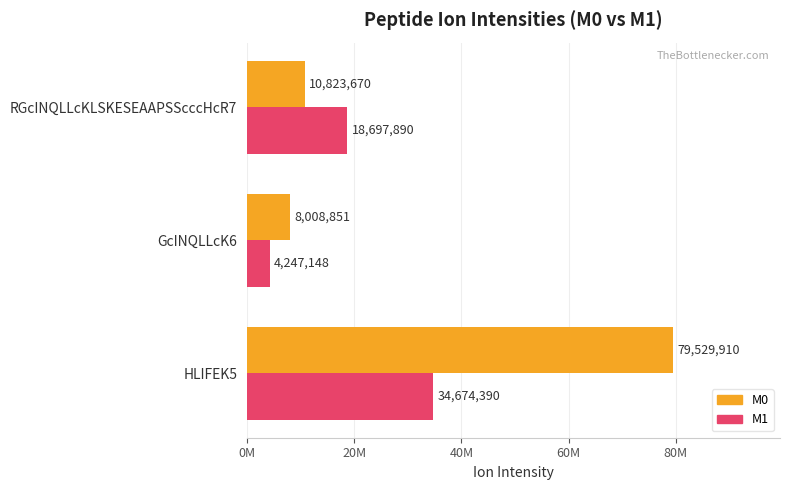

What are all the series names shown in the legend?

M0, M1